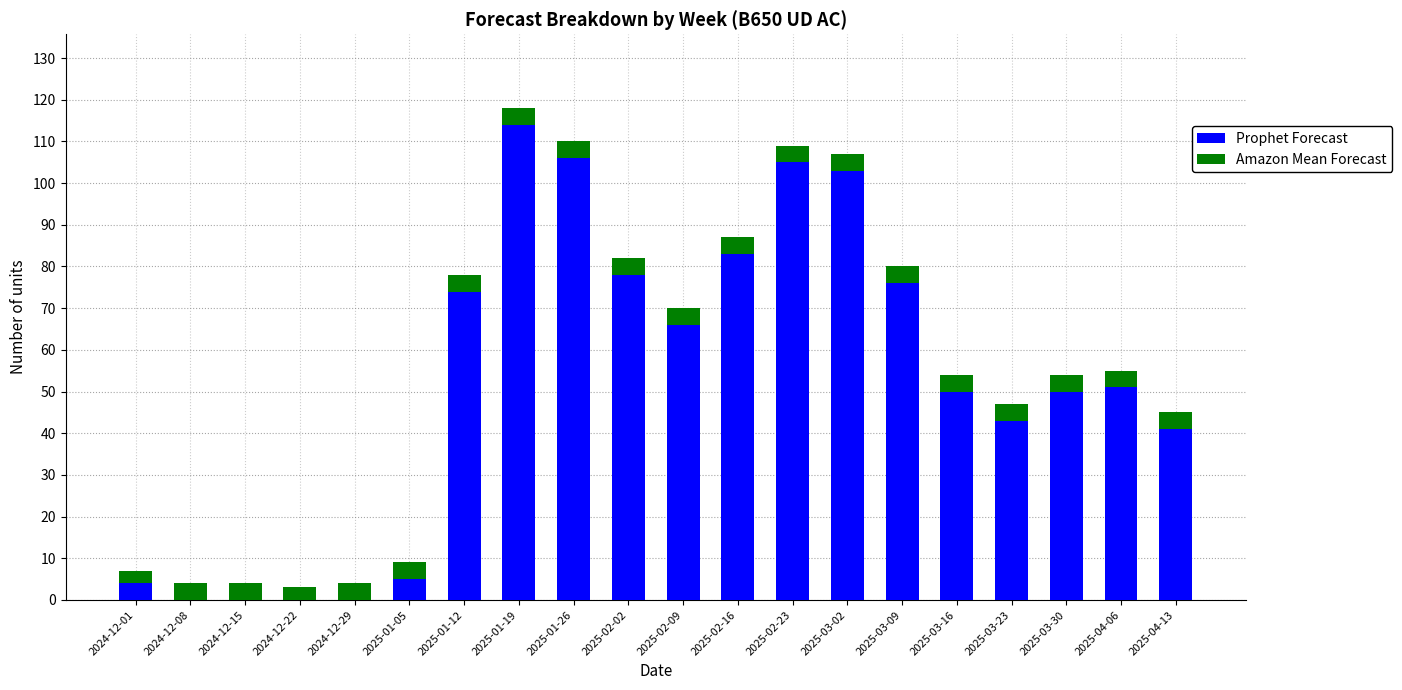

The value of Prophet Forecast at 2025-02-02 is 17. True or false?

False